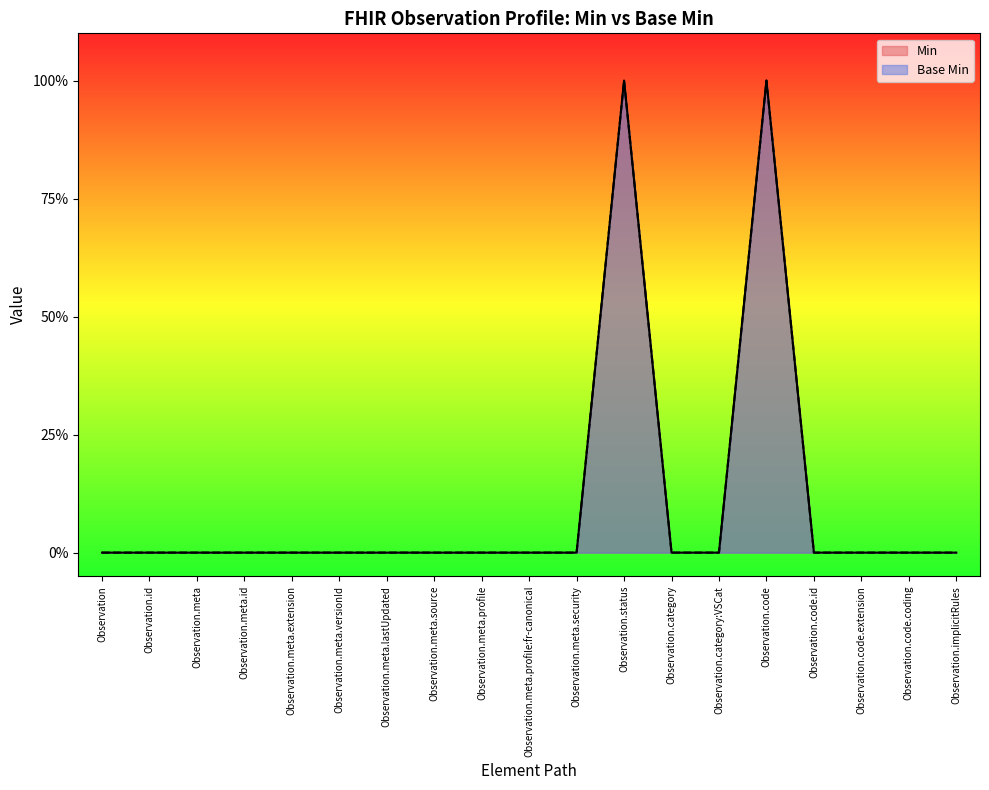

The Base Min series shows 1 at Observation.meta.id. True or false?

False